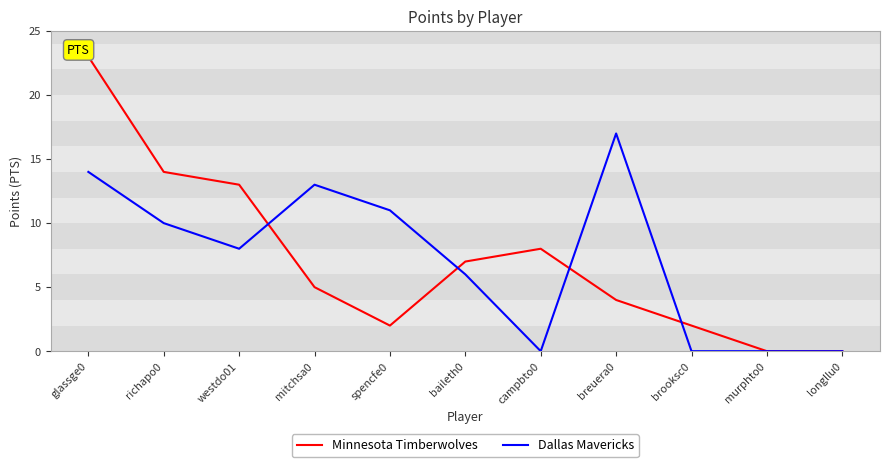

How many lines are shown in the chart?

2